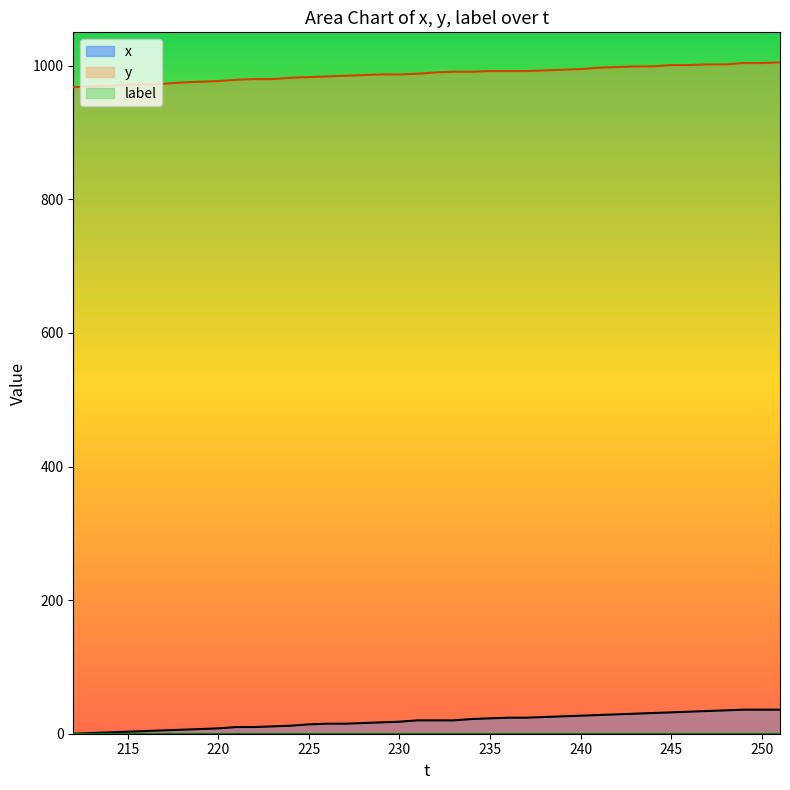

What is the sum of all y values?

39515